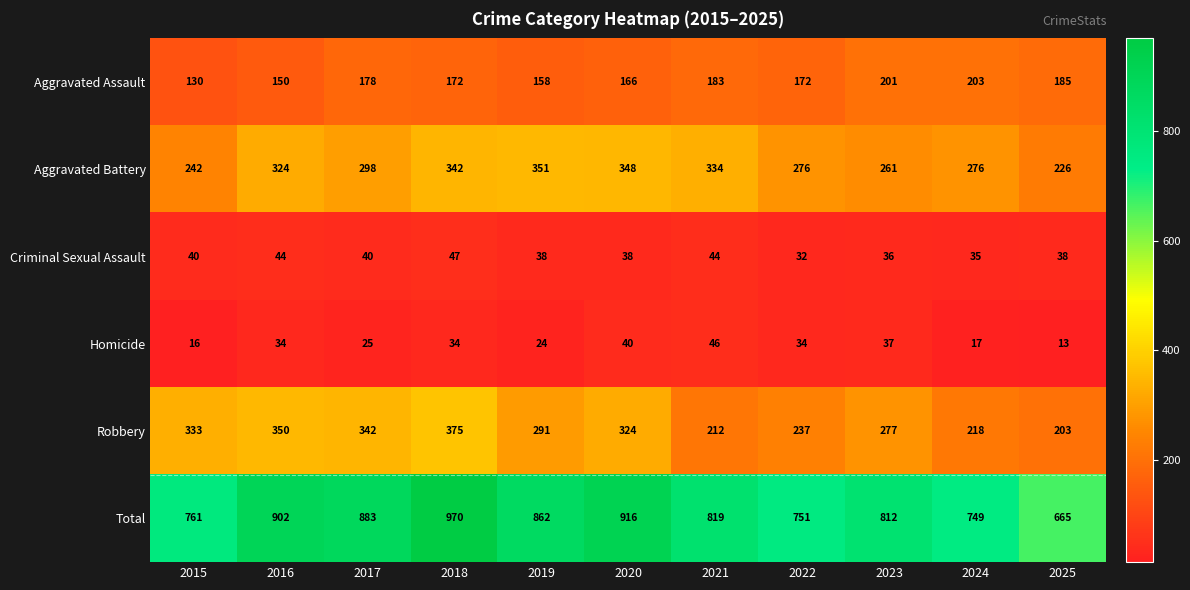

Rank the series at 2015 from highest to lowest value.

Total, Robbery, Aggravated Battery, Aggravated Assault, Criminal Sexual Assault, Homicide